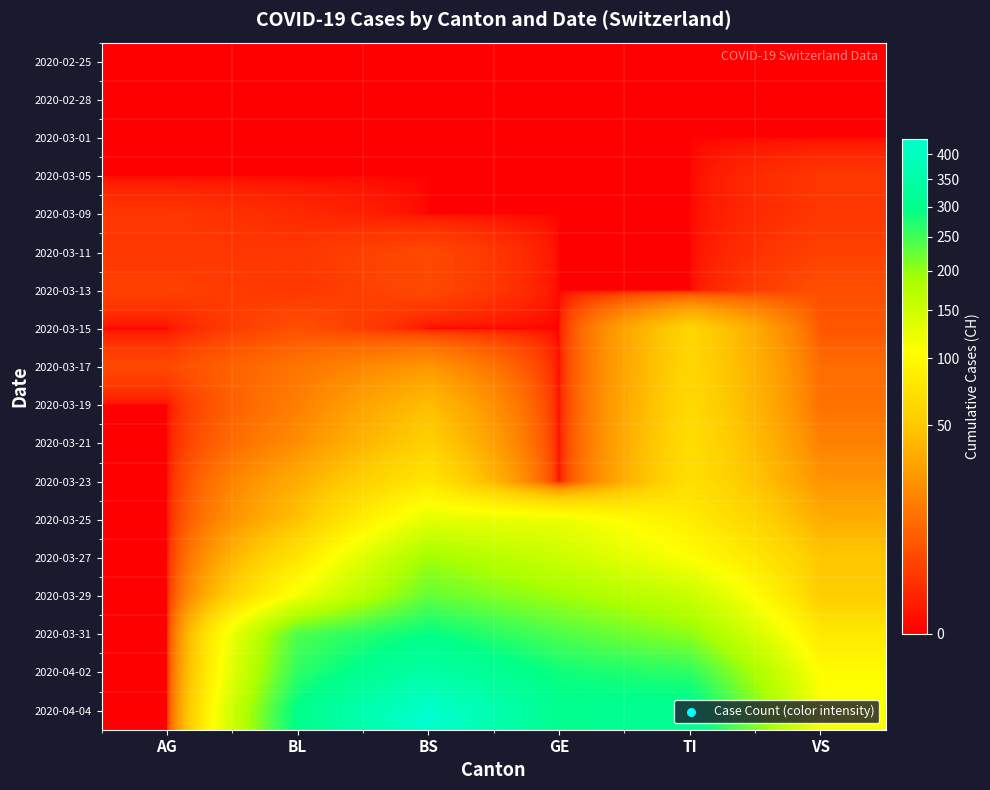

Which category has the highest value across all series?

BS